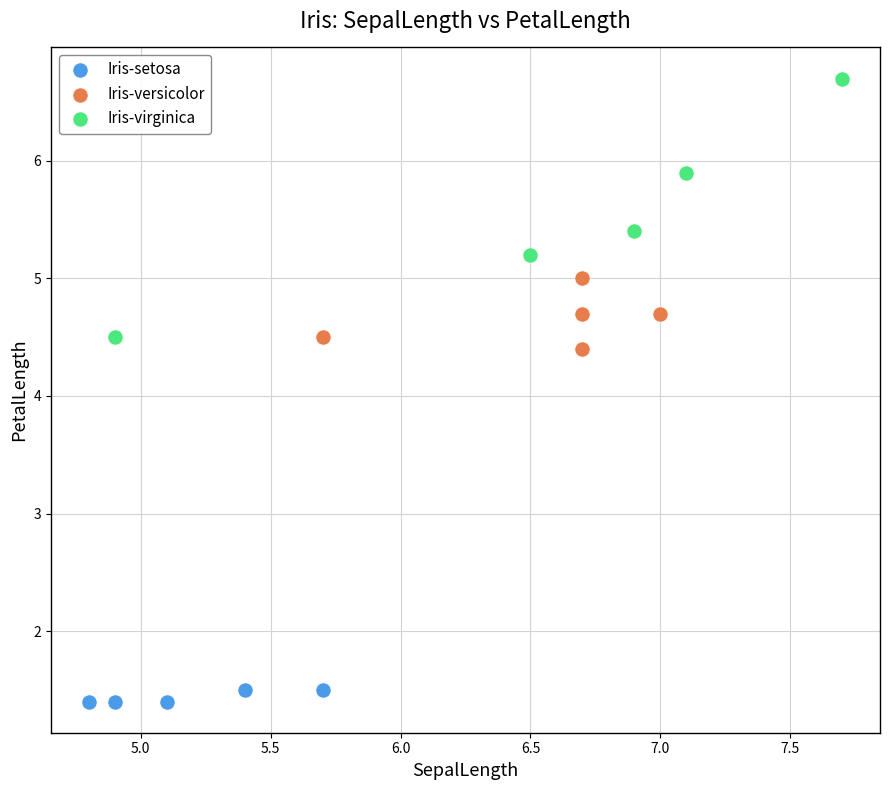

Which series contains the highest Y value?

Iris-virginica